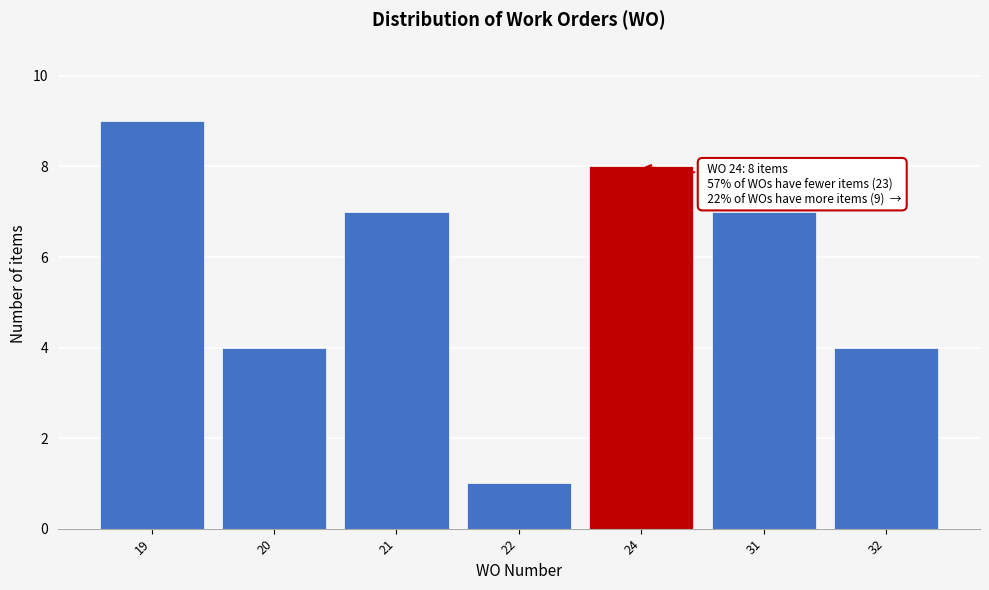

Reading left to right, extract all data points from this chart.

9	4	7	1	8	7	4